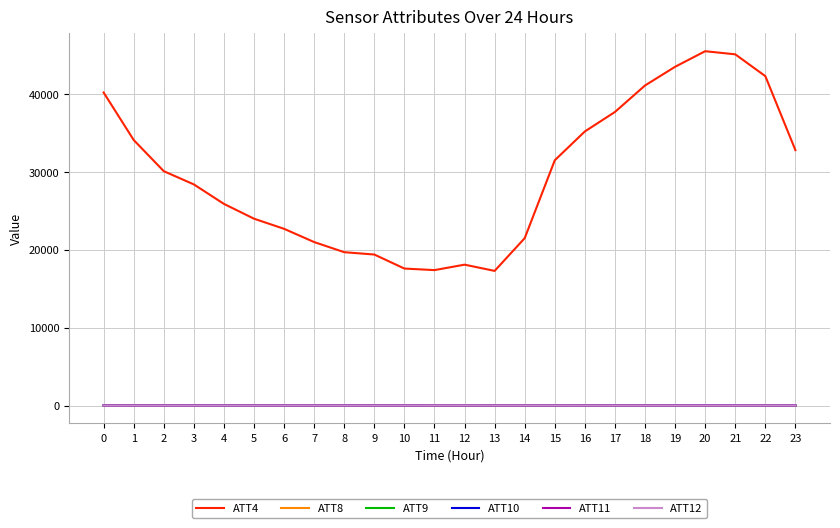

At how many categories does at least one series exceed 30370?

11